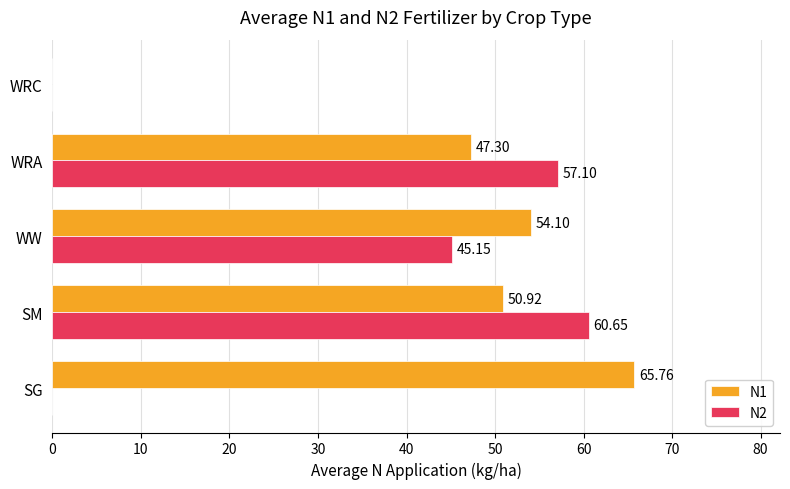

How many values in N2 are above zero?

3